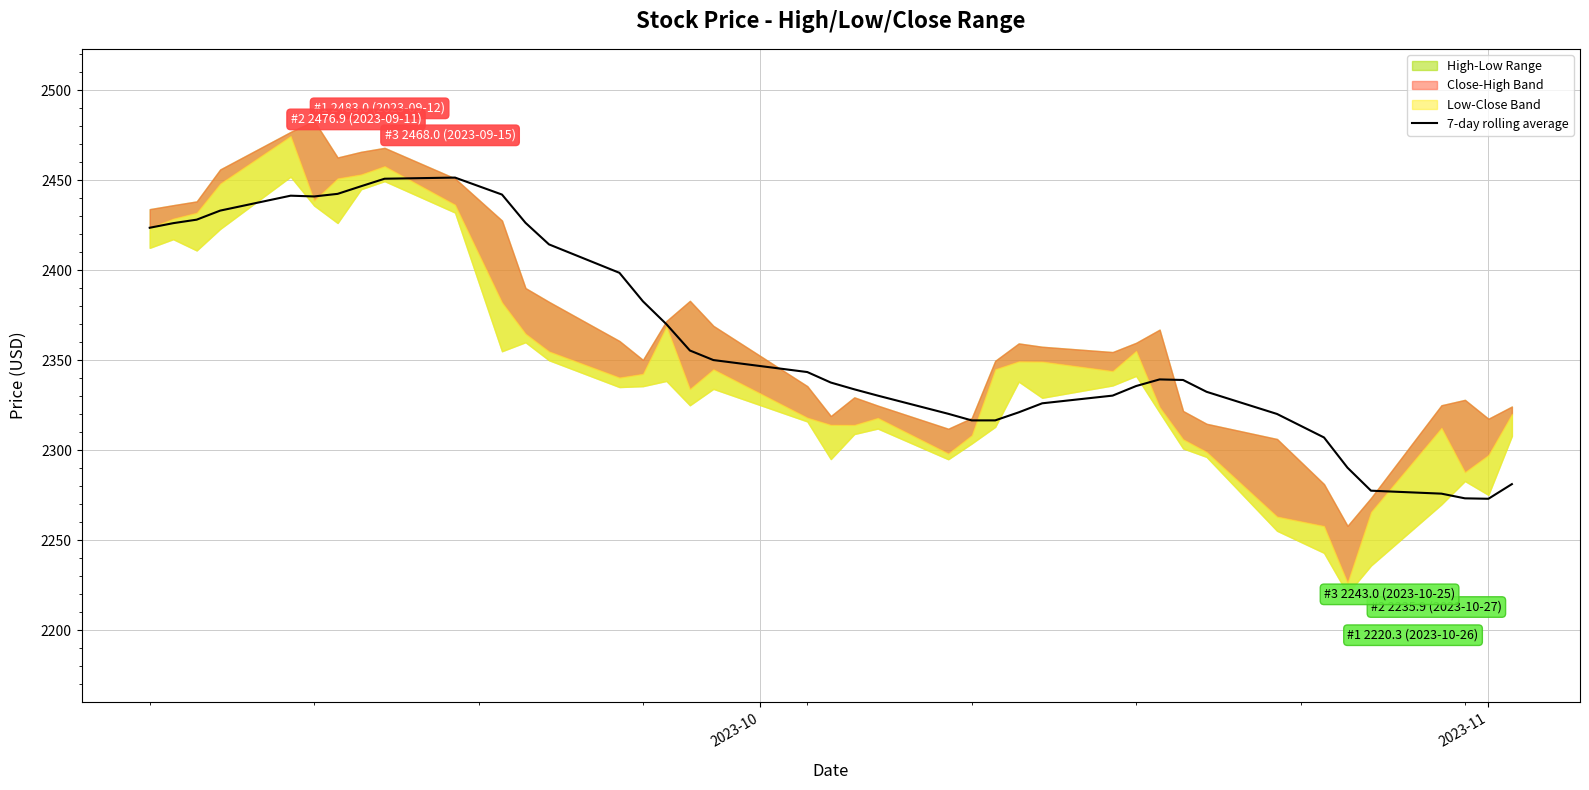

What is the maximum value for 7-day rolling average?

2451.5